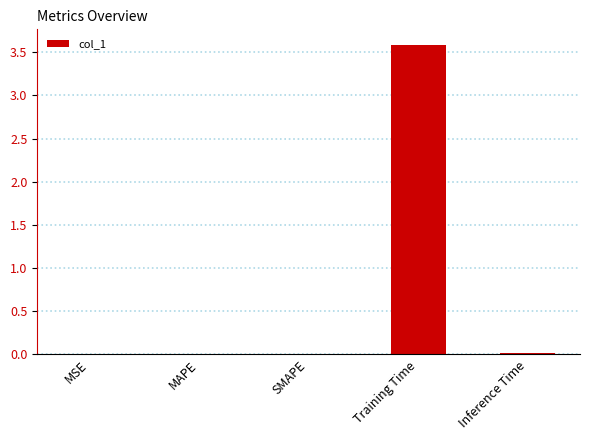

Between SMAPE and Training Time, which is larger?

Training Time